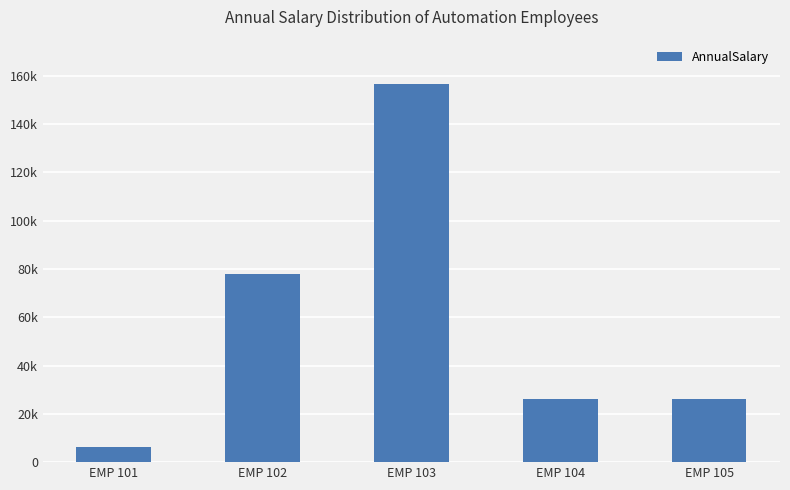

What is the sum of all values?

292832.8